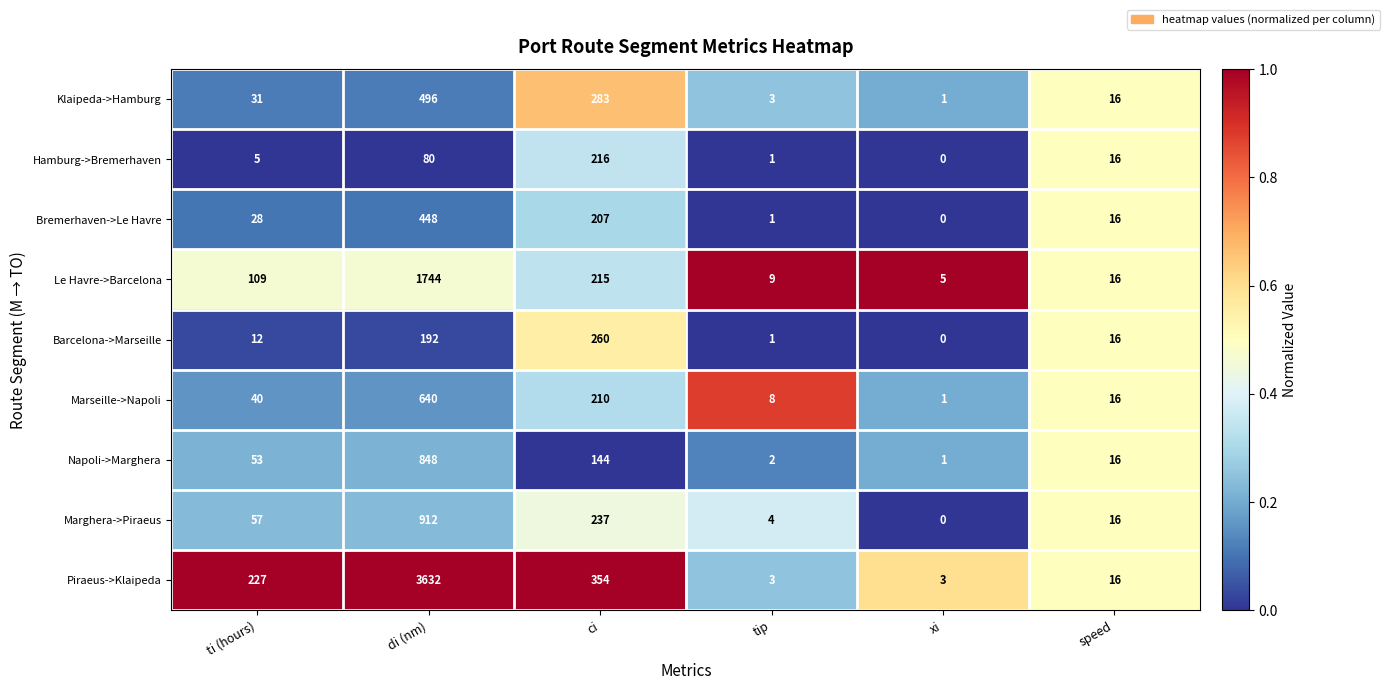

What is the difference between the Klaipeda->Hamburg values at speed and di (nm)?

480